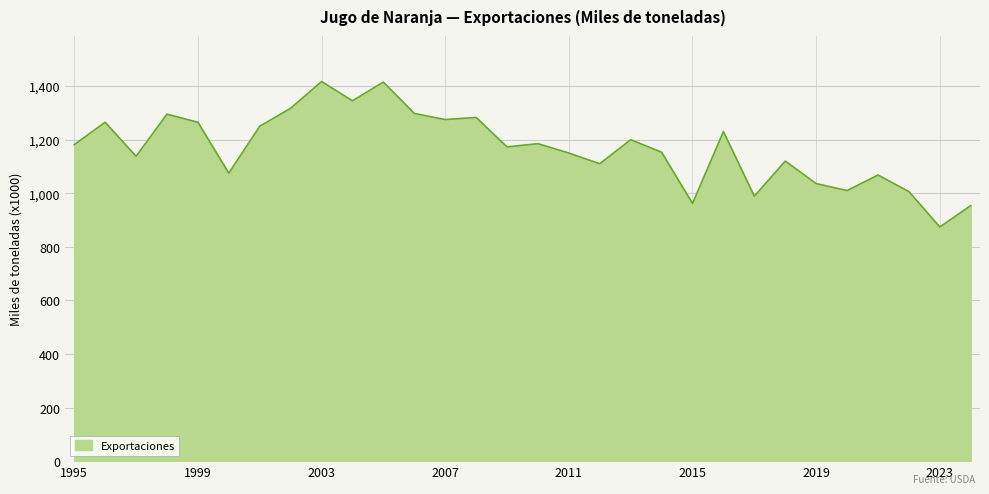

Where is the data nearest to the value 1145585?

2011